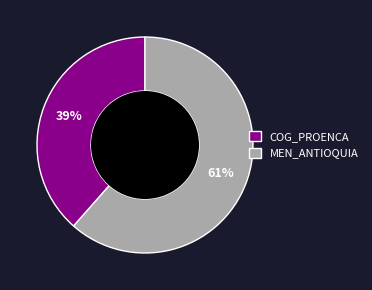

Which category has the smallest portion of the pie?

COG_PROENCA